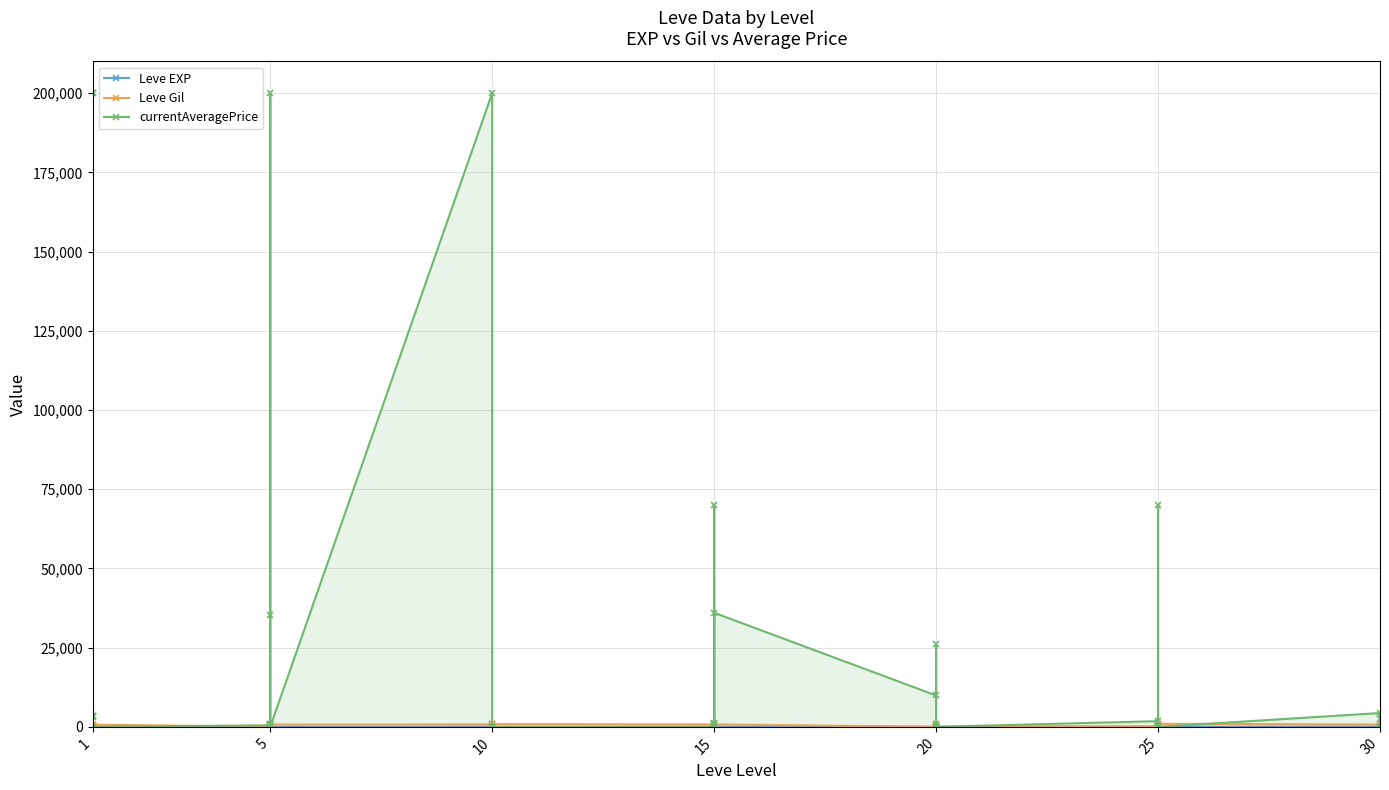

At which category does Leve EXP reach its first local peak?

1